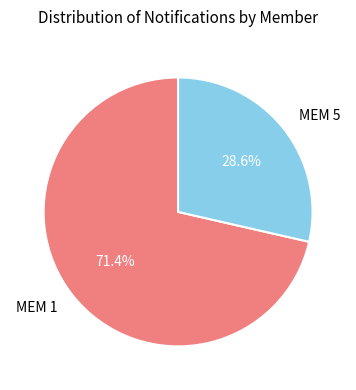

How much of the chart is everything except MEM 5?

71.4%